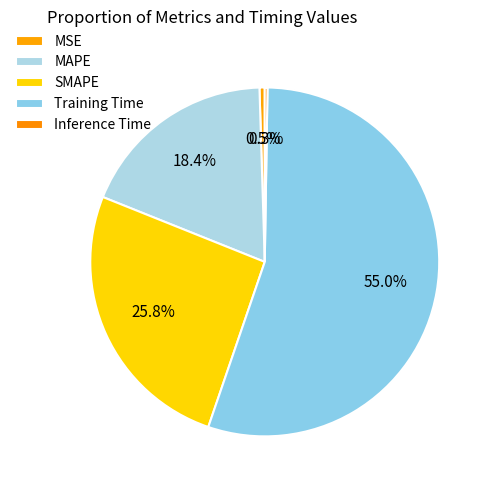

Does Inference Time represent more than half of the total?

No